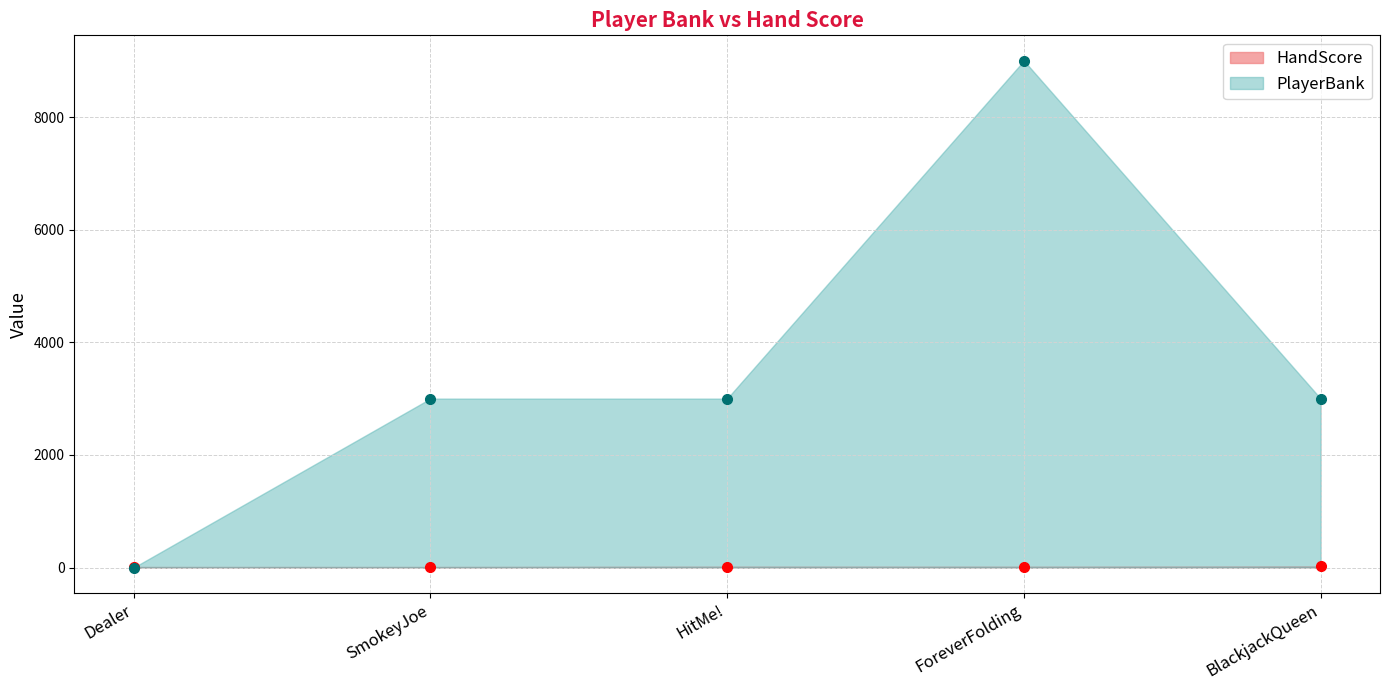

True or false: PlayerBank has more than 1 points higher than both neighbors.

False